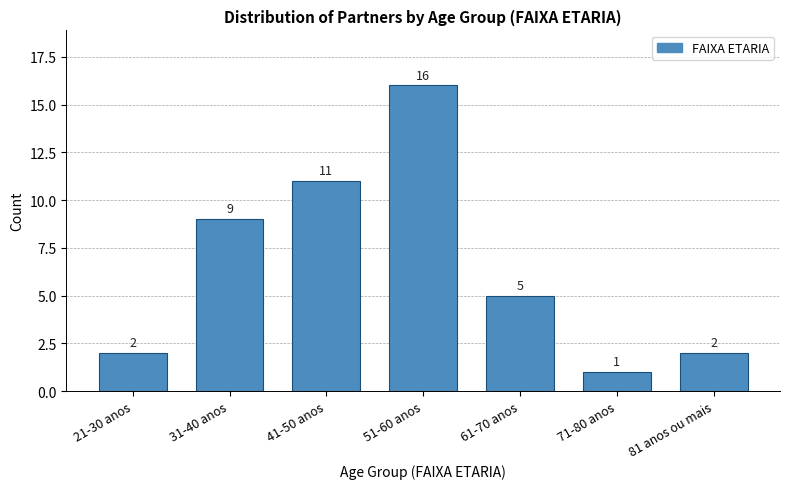

Reading left to right, list all the values displayed in this chart.

2	9	11	16	5	1	2